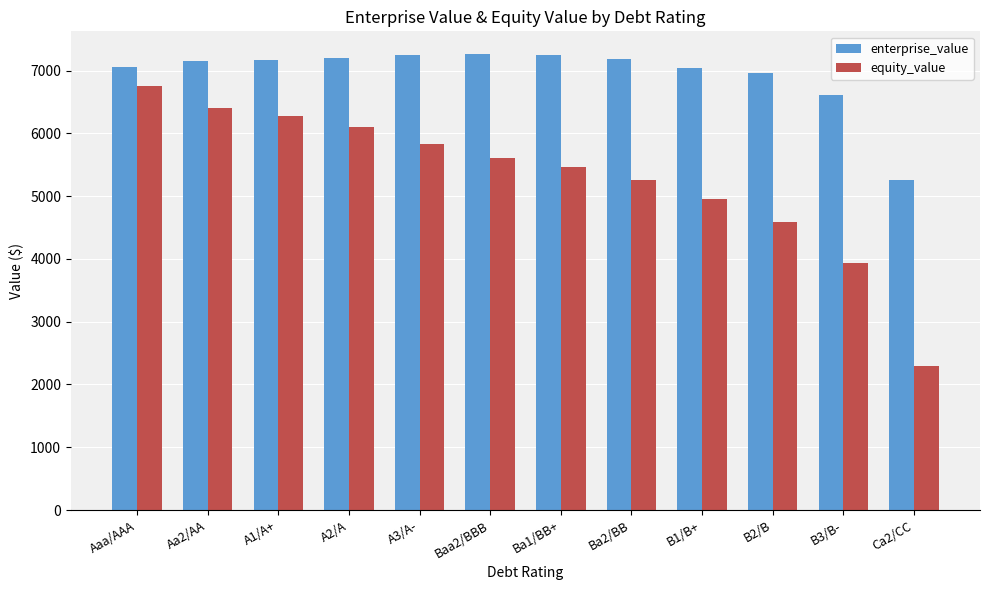

What is the value of the equity_value bar at the 7th from the left?

5467.4